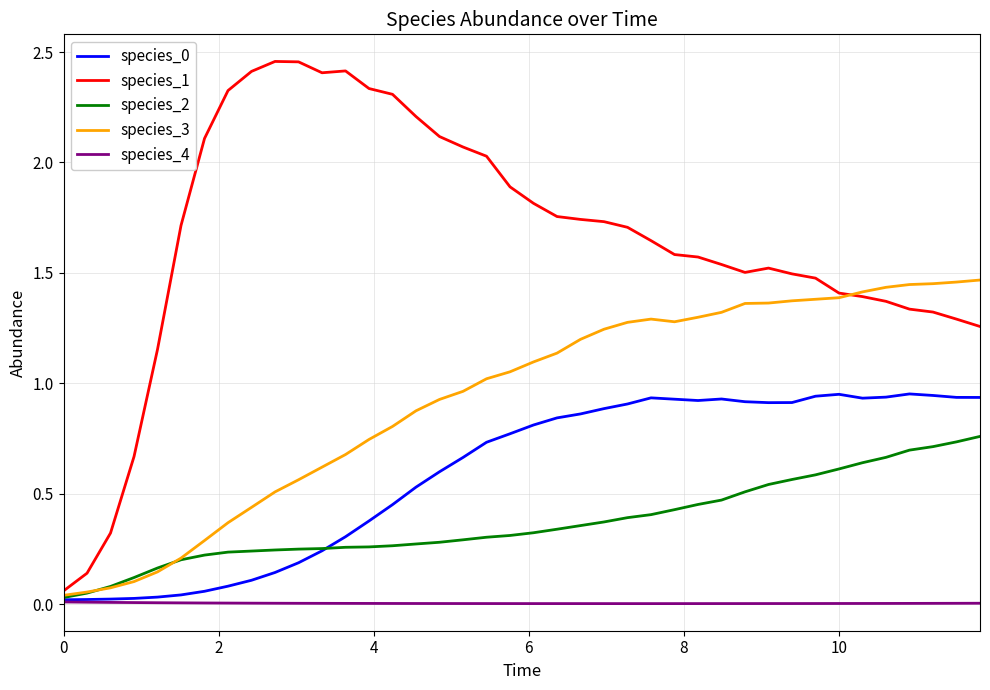

Which series has the largest total across all categories?

species_1